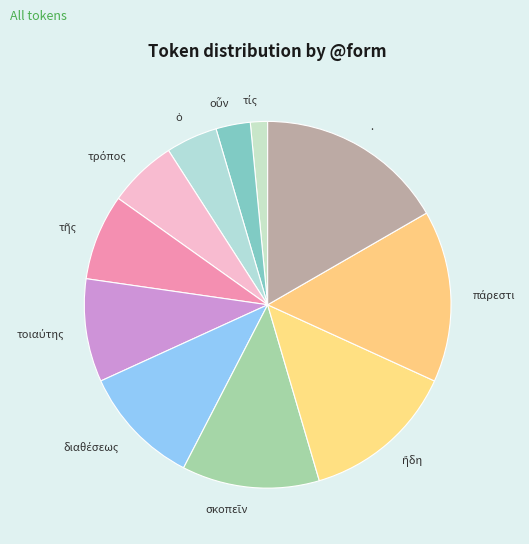

True or false: . accounts for 31% of the total.

False